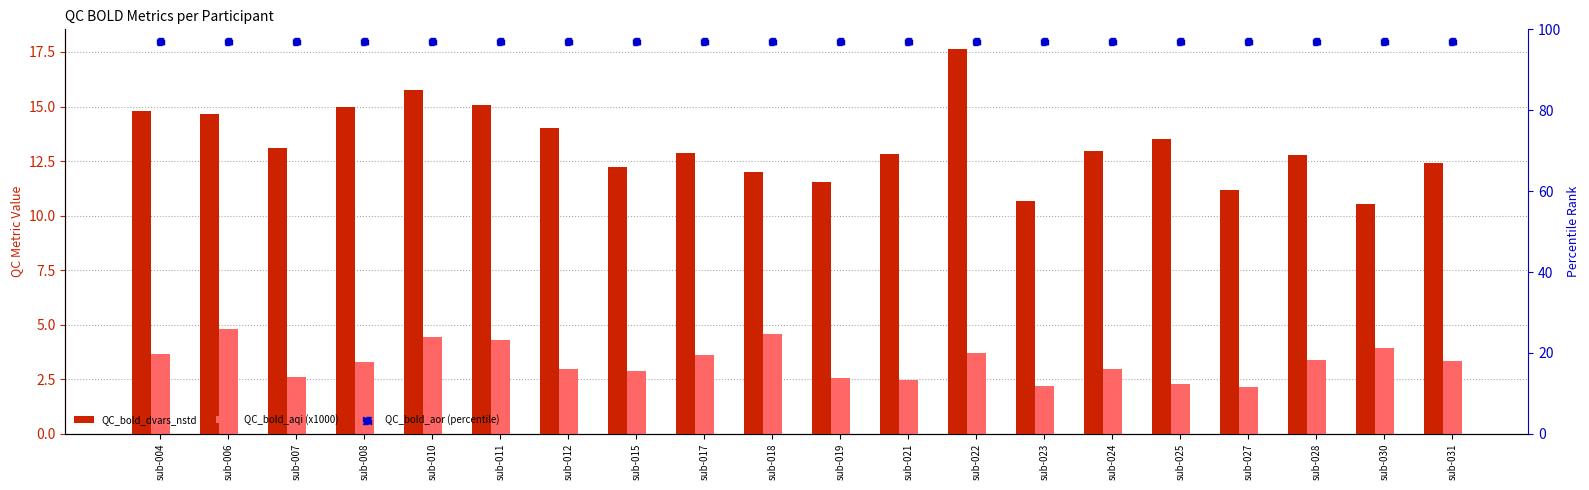

Which series contains the highest Y value?

QC_bold_aor (percentile)